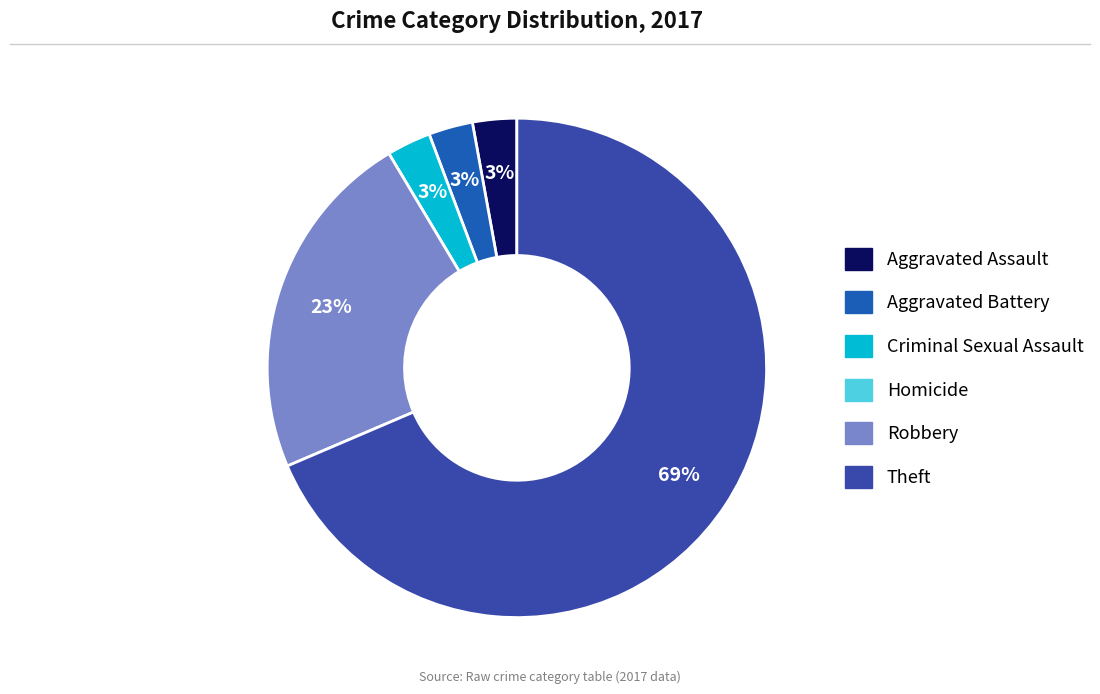

To the nearest percent, what is the difference between the largest and smallest slice percentages?

69%